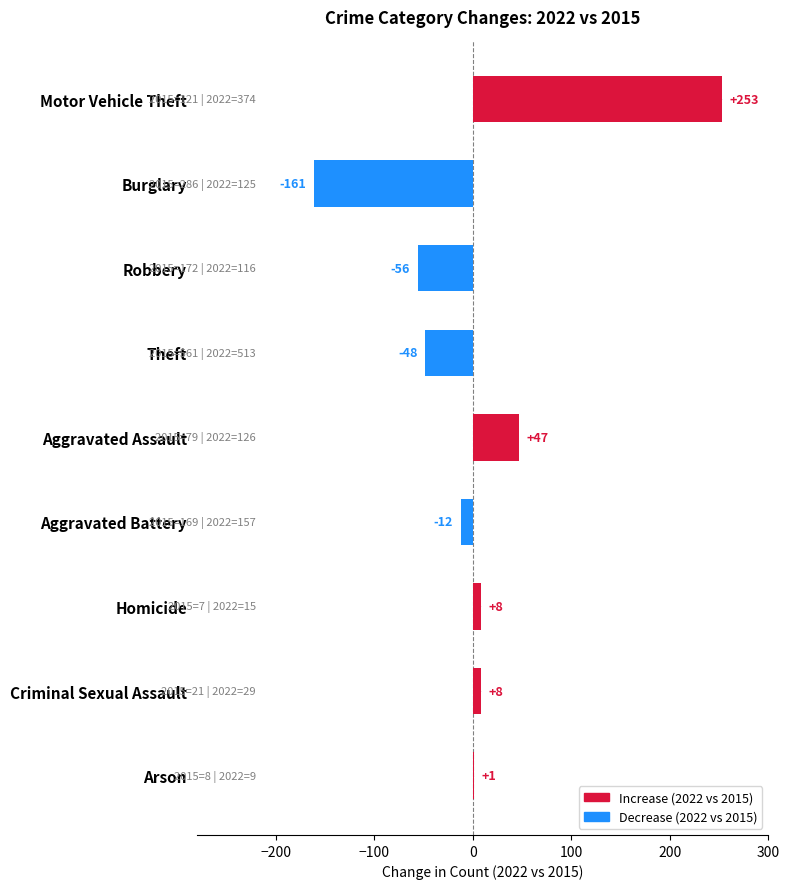

True or false: the data shows 8 at Homicide.

True